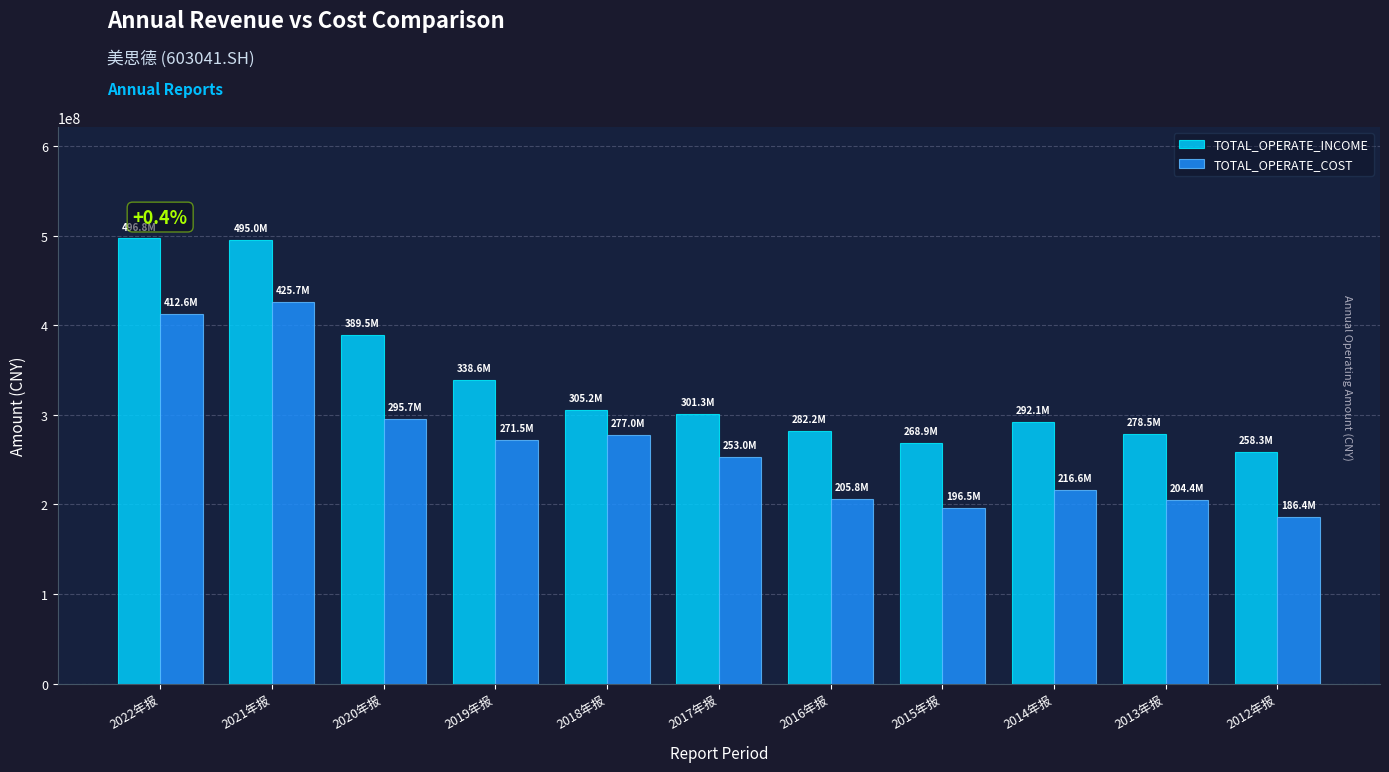

How many bars are there in each group?

2